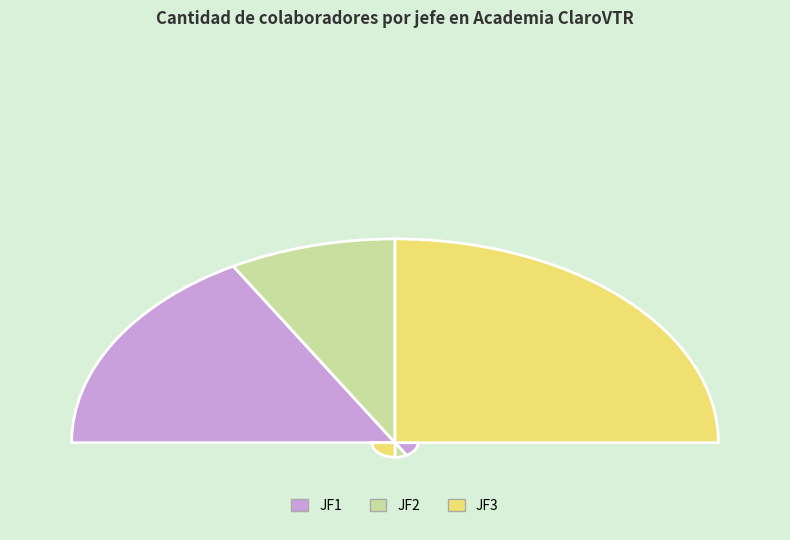

What portion of the pie excludes JF3?

50.0%